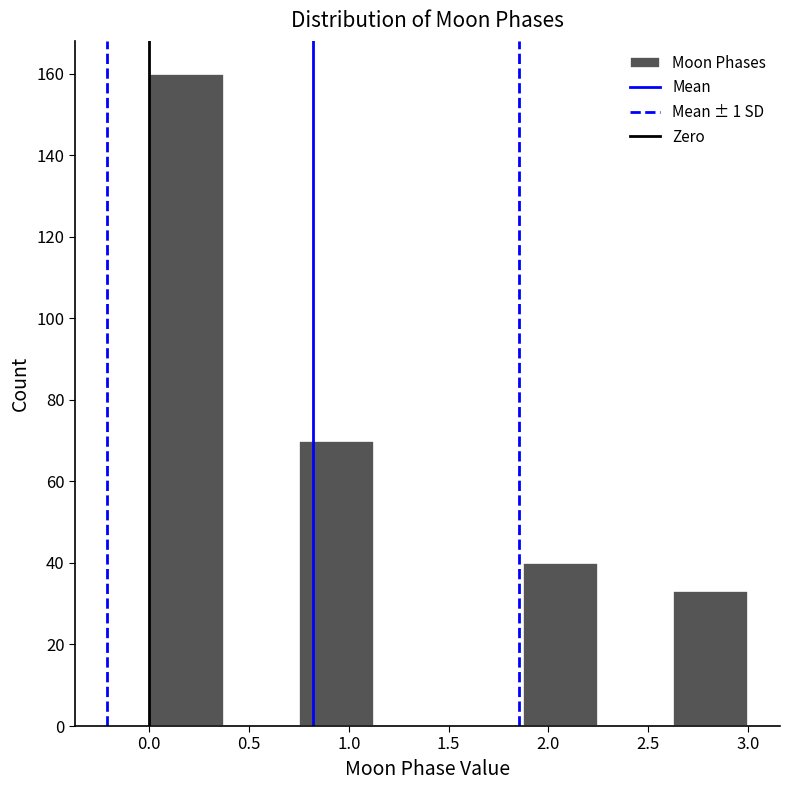

Over which range of the x-axis is the bar tallest?

0.000 to 0.375